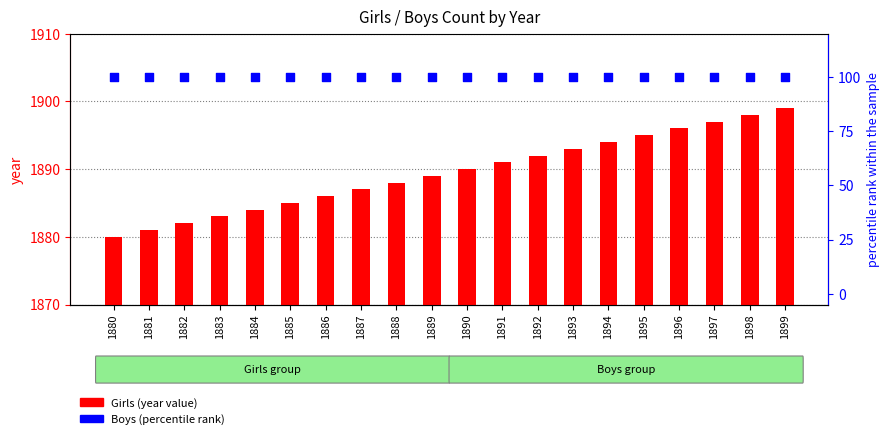

Which series contains the highest Y value?

Girls (year value)